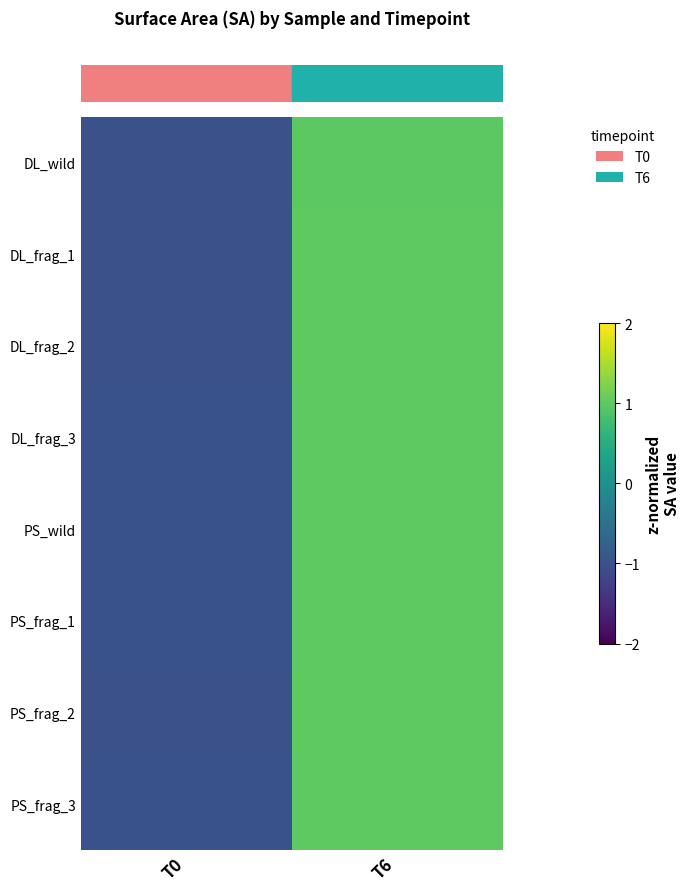

At which category is the sum across all series the highest?

T6